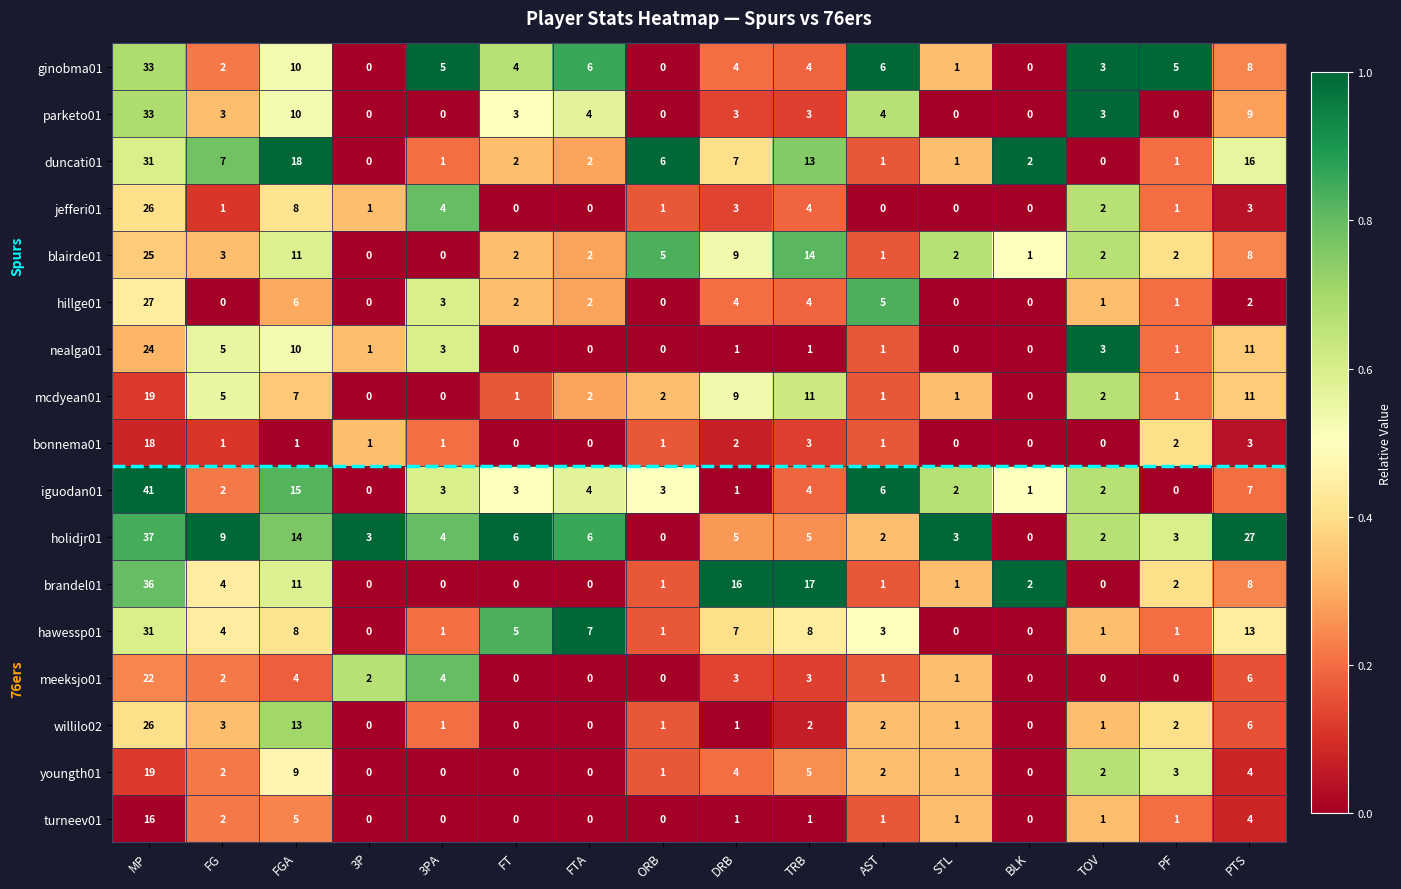

Which series changed the most between FGA and DRB?

iguodan01